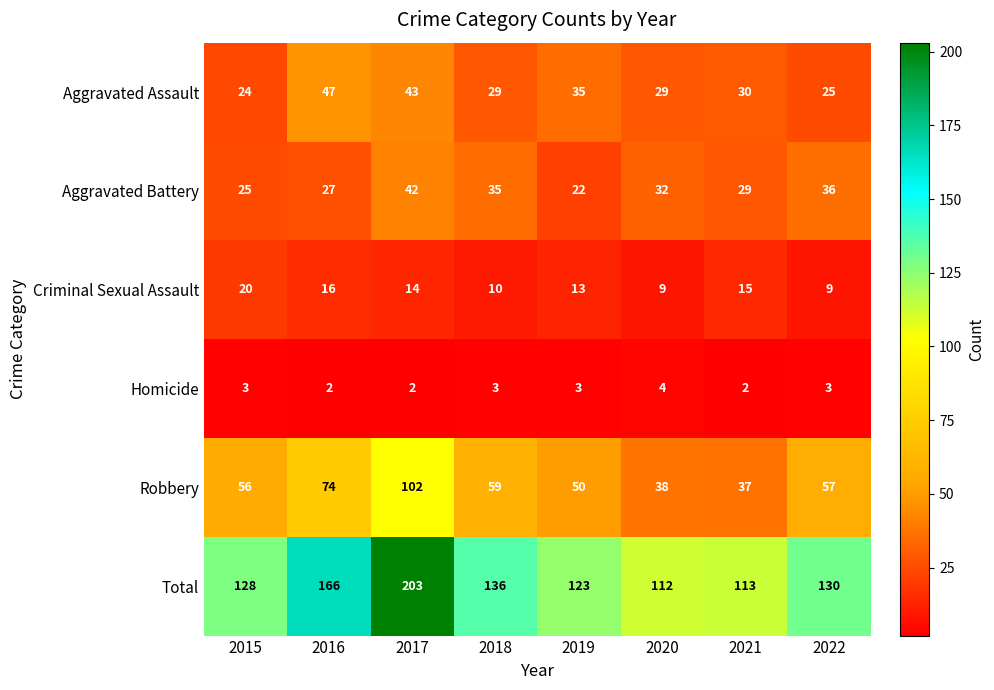

What is the maximum value shown in the chart?

203